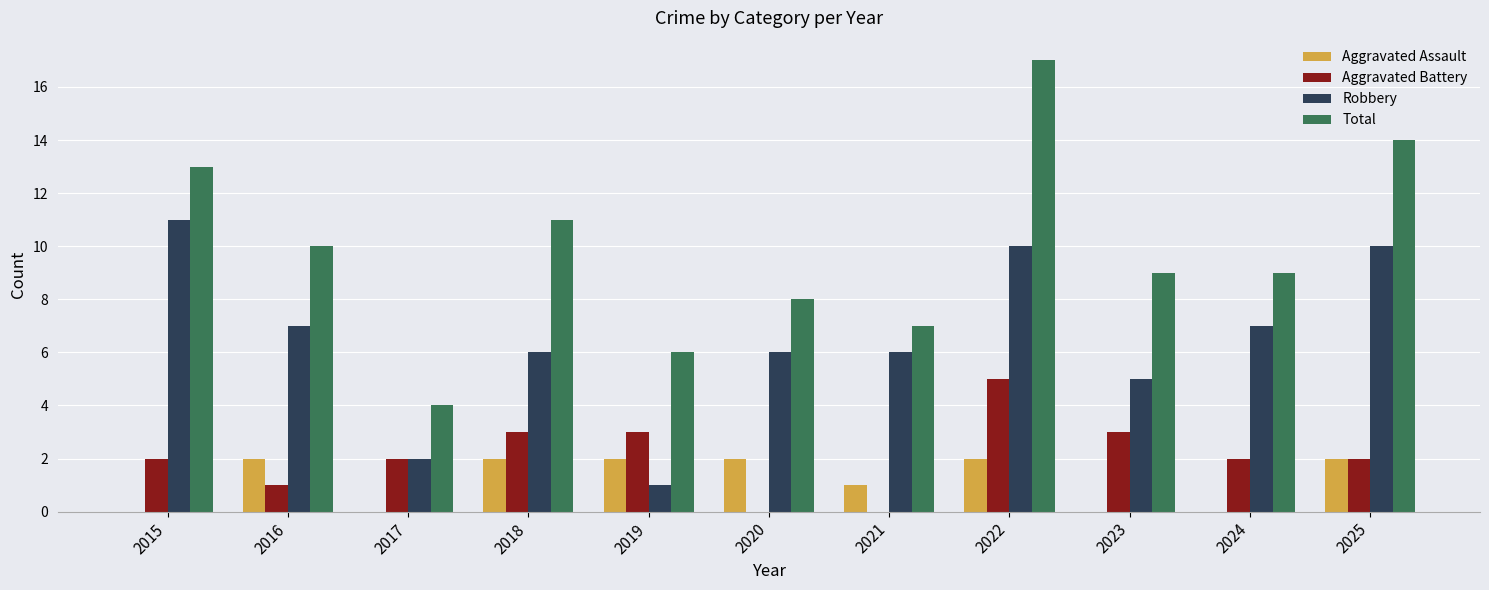

Is the value of Total at 2025 greater than the value of Aggravated Battery at 2025?

Yes